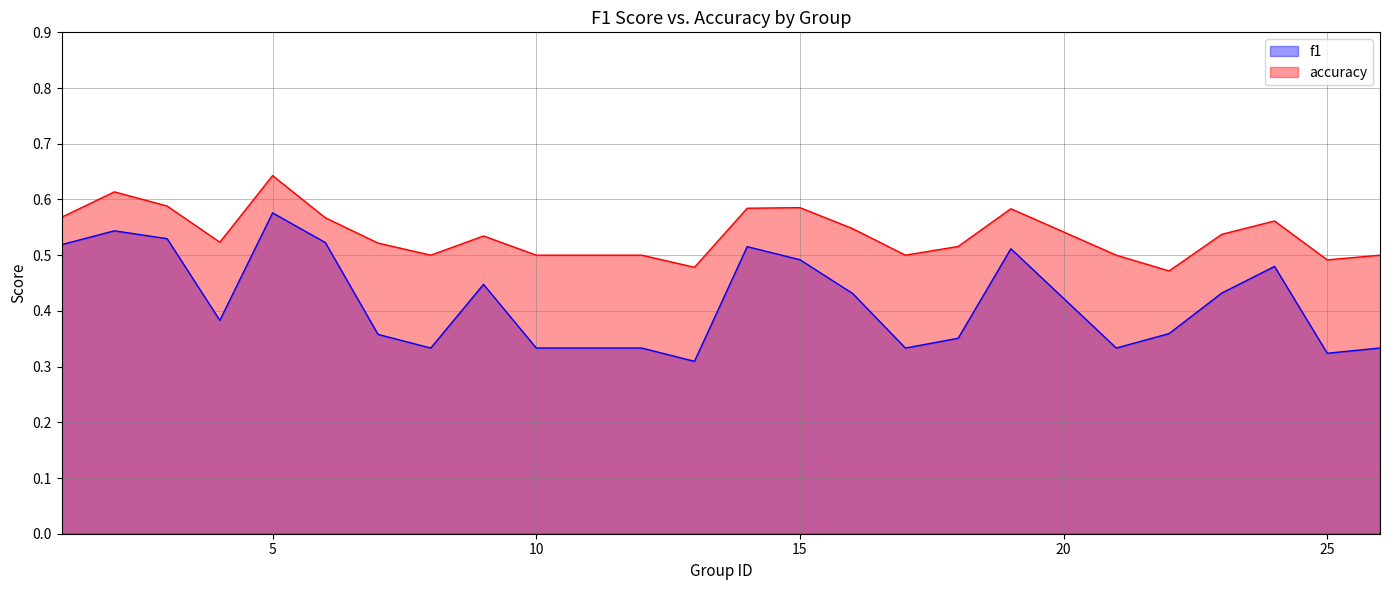

True or false: accuracy and f1 intersect in this chart.

False